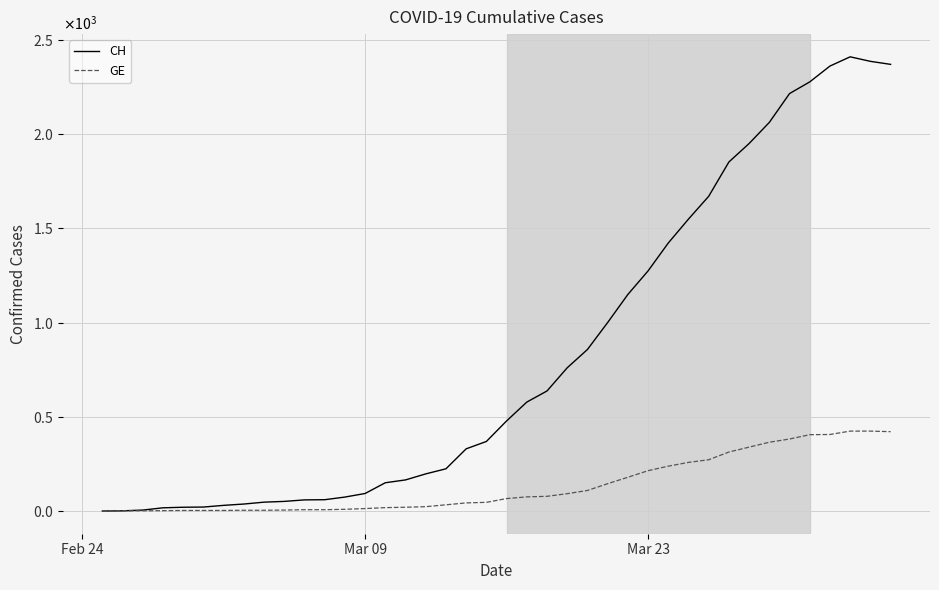

True or false: GE and CH cross at least once.

False